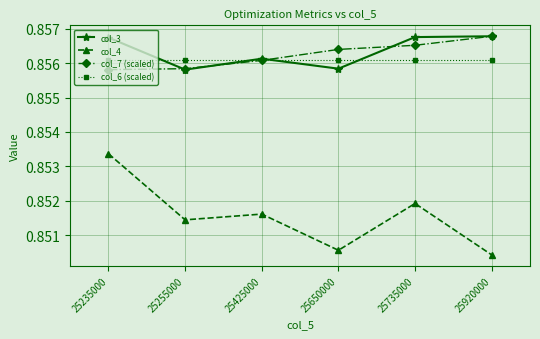

At which category is the sum across all series the highest?

25235000